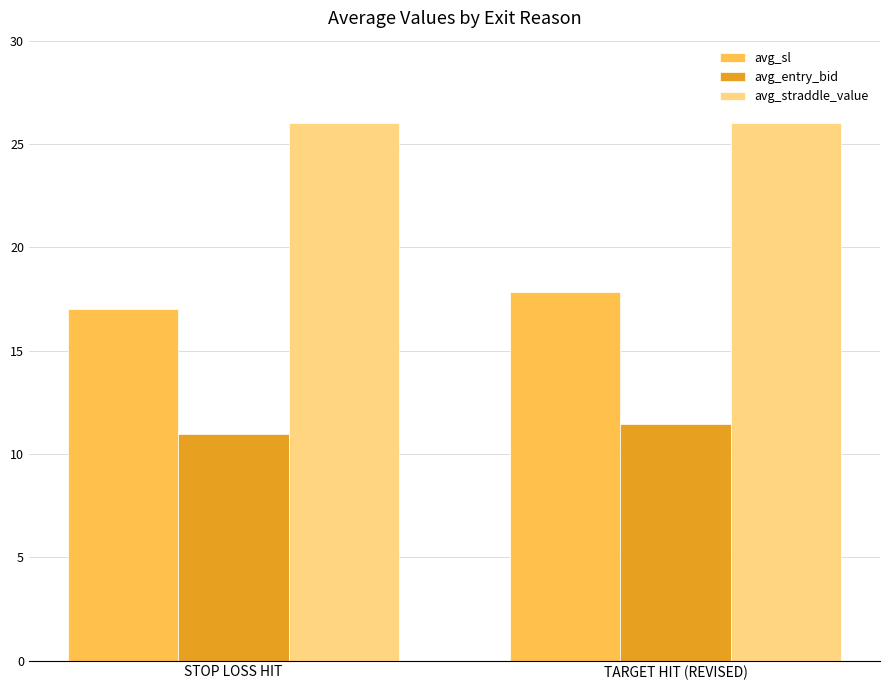

What is the difference between the maximum and minimum values in the avg_sl series?

0.8